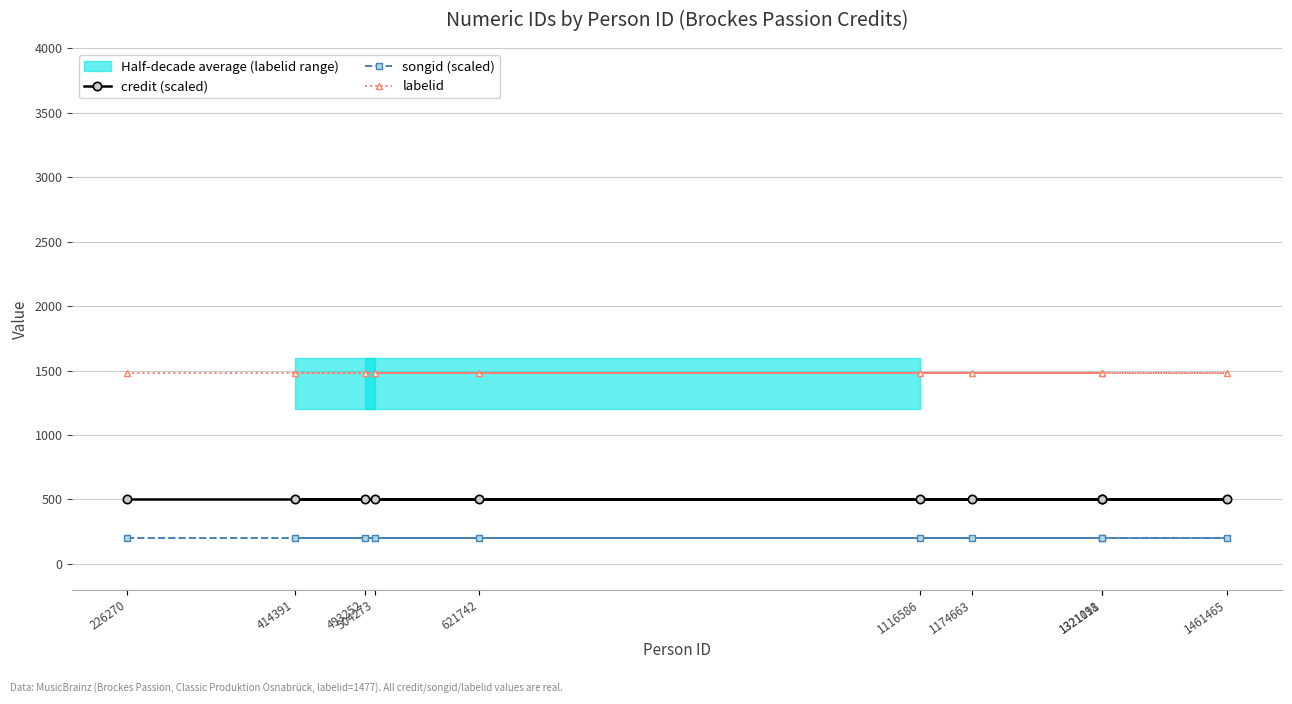

What is the smallest value displayed?

200